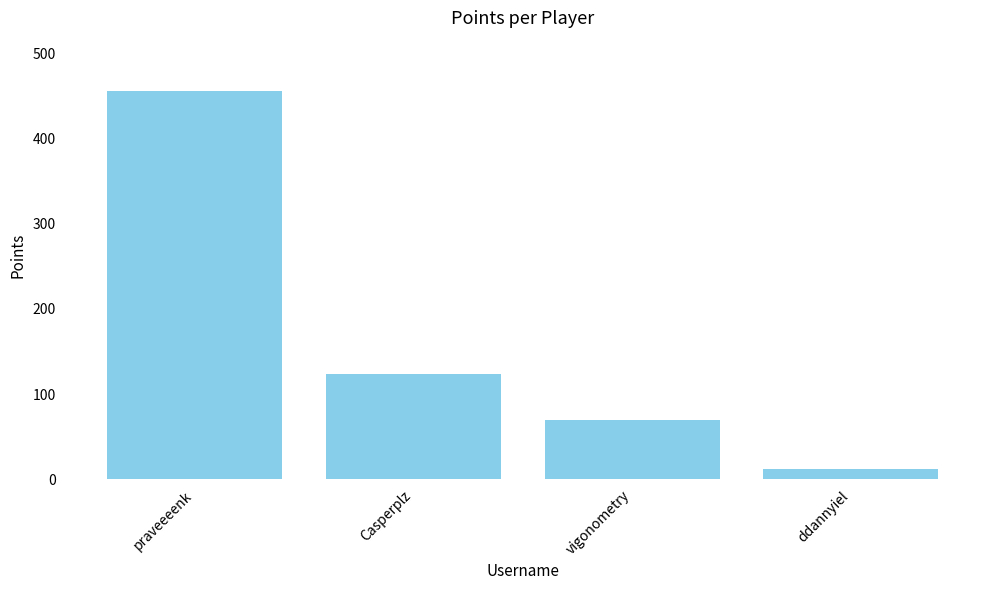

Read the value at praveeeenk, to the nearest 5.

455